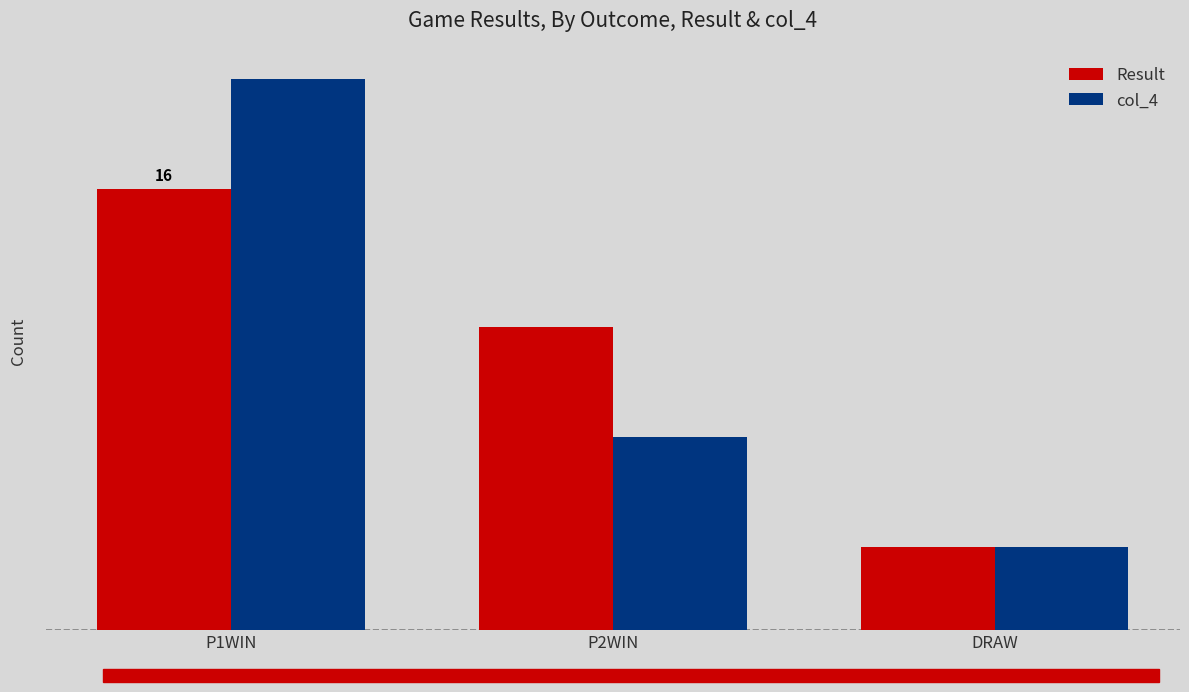

Reading right to left, what are all the values shown in this chart?

Result: 3	11	16
col_4: 3	7	20